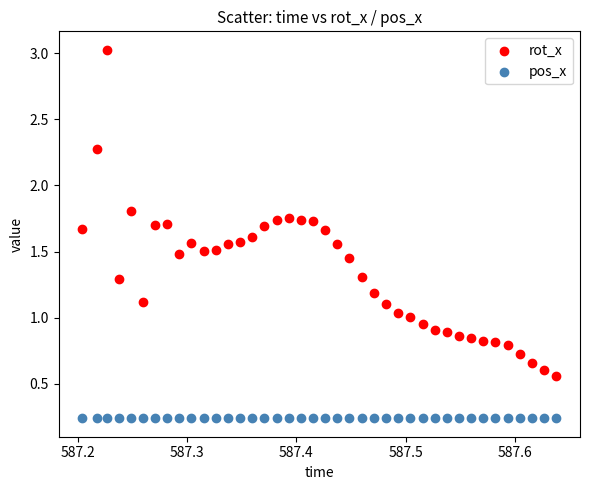

Which series has the widest spread of Y values?

rot_x